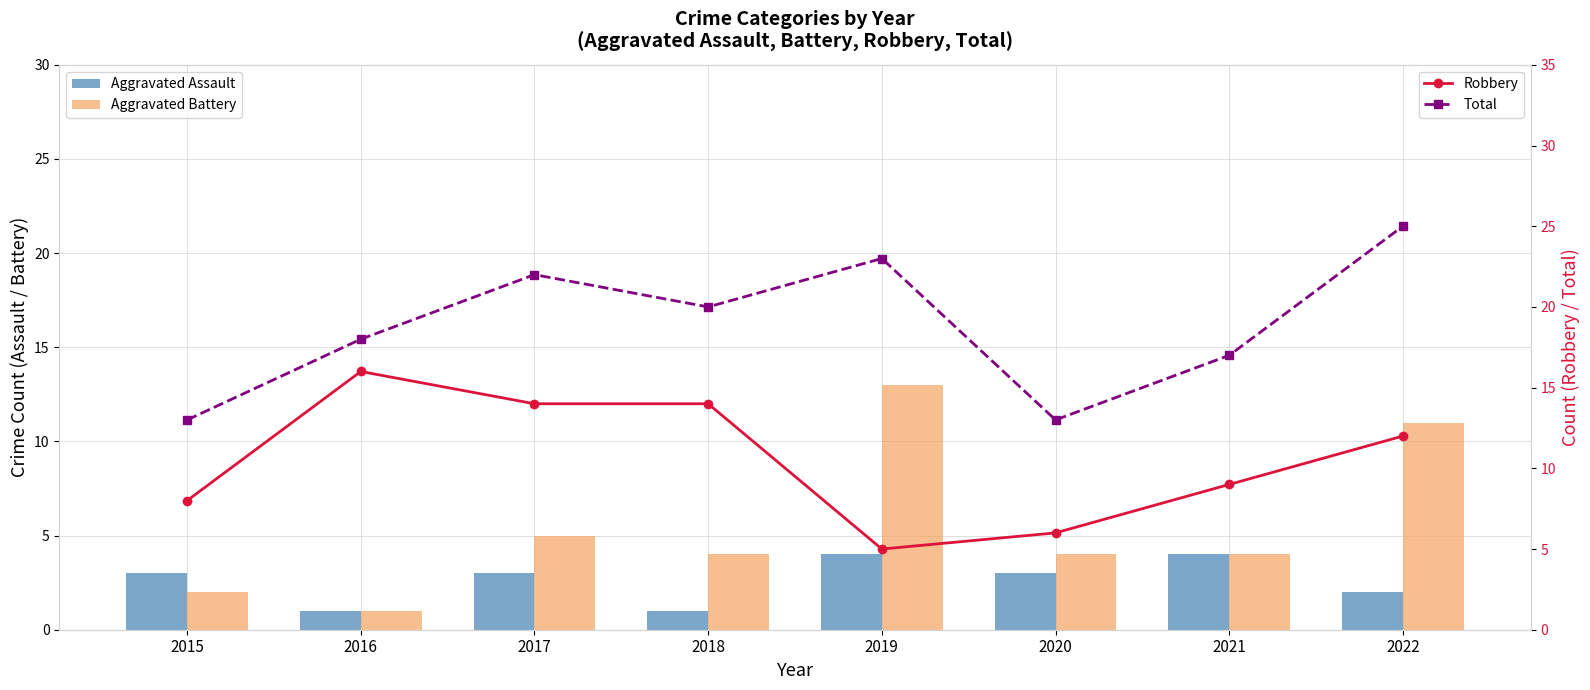

What is the average value of the Total series?

19